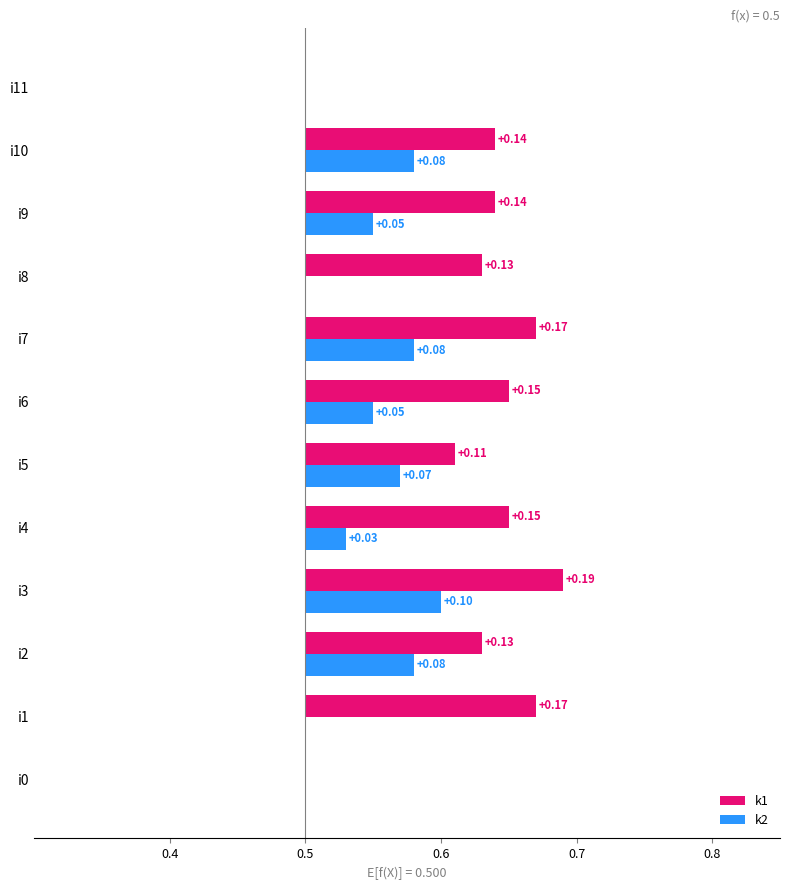

Between i7 and i8, which series saw the biggest shift?

k2